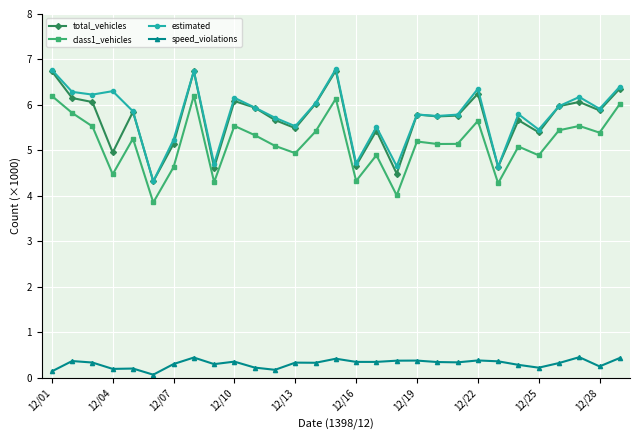

What is the lowest value of the total_vehicles series?

4.3